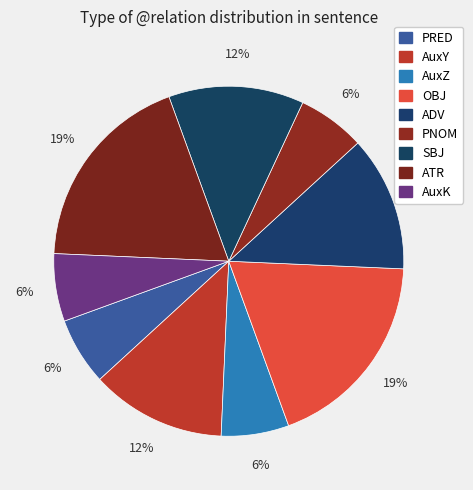

Count the number of slices in the pie.

9